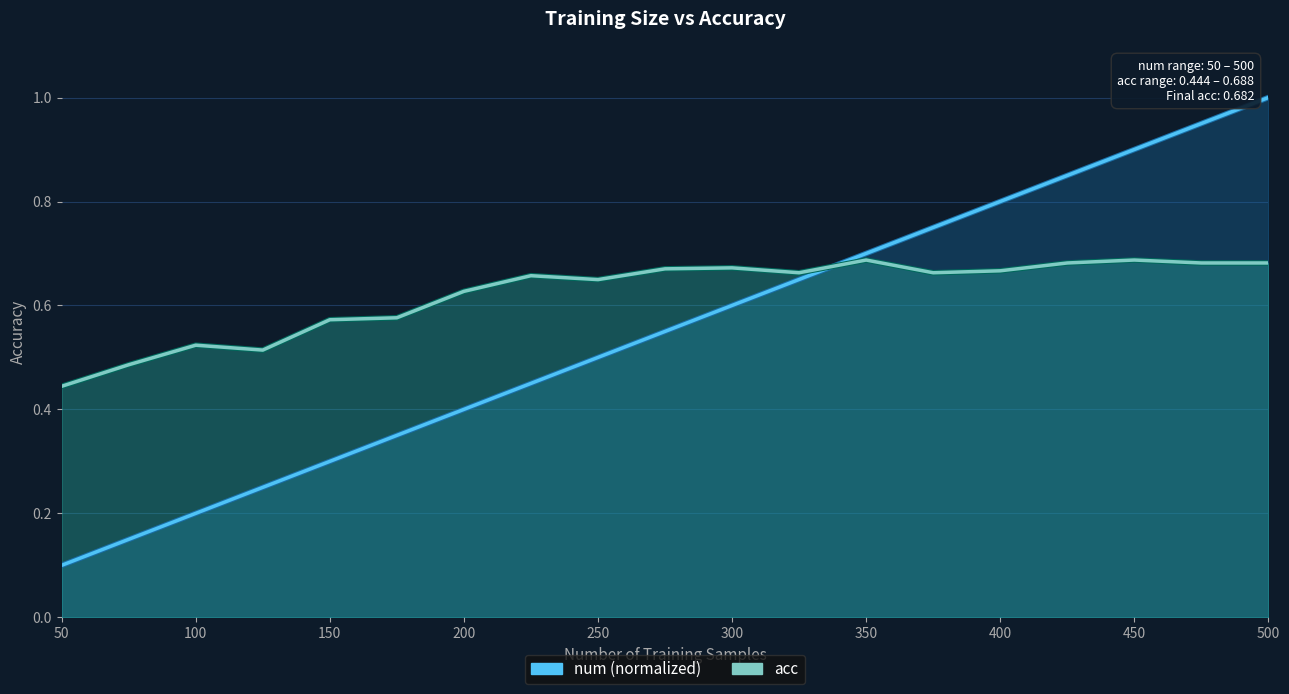

At 425, list the series in order from smallest to largest.

acc, num